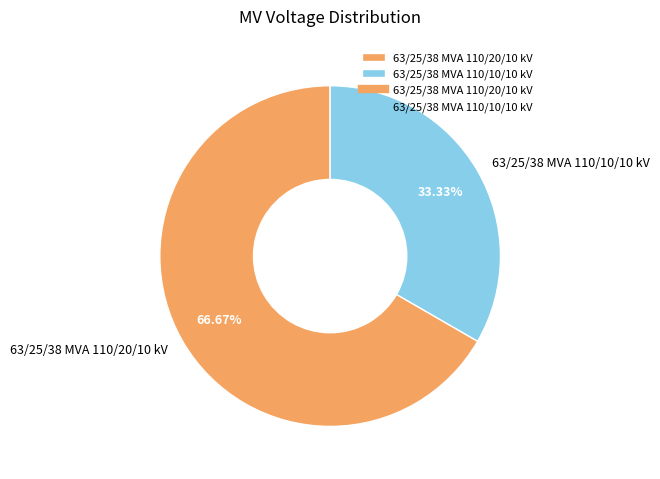

How many slices are in this pie chart?

2